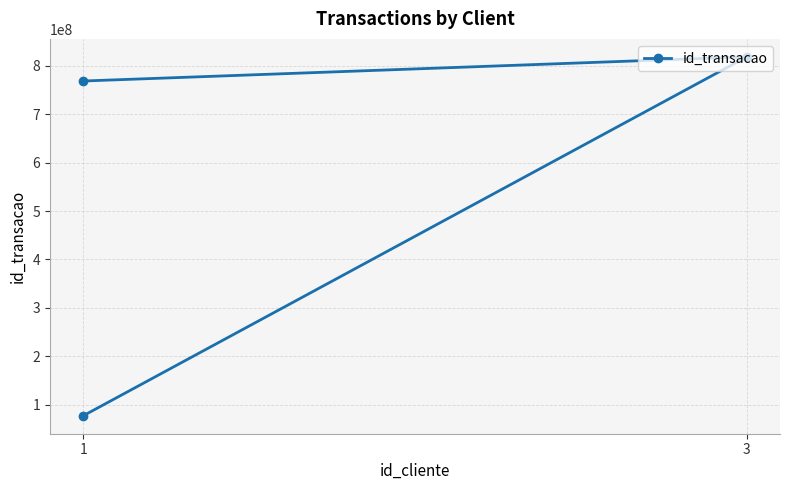

Count the number of values greater than 768805383.

1